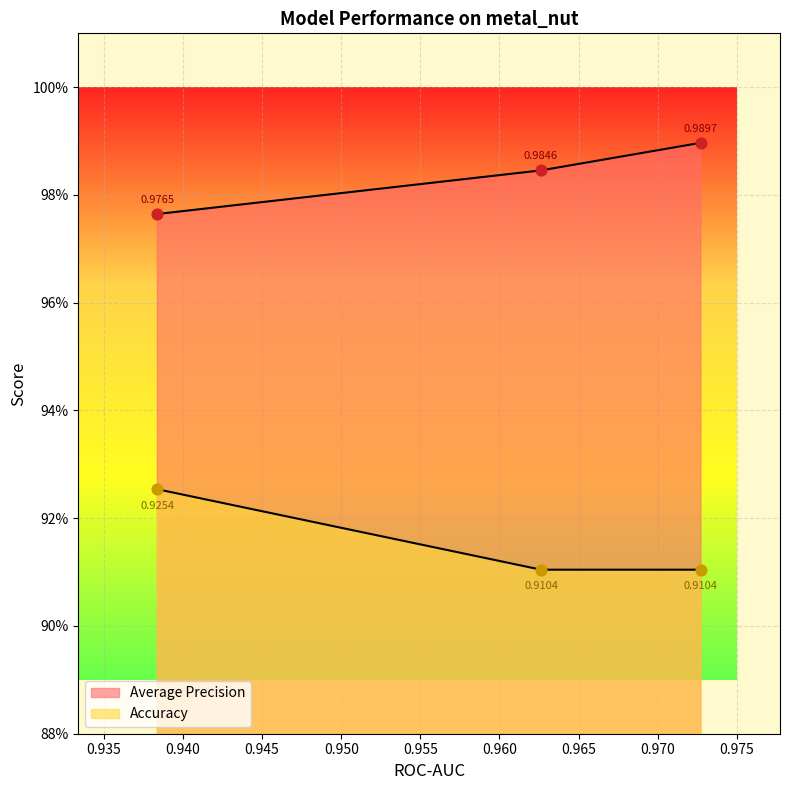

Which series has the largest total across all categories?

Average Precision